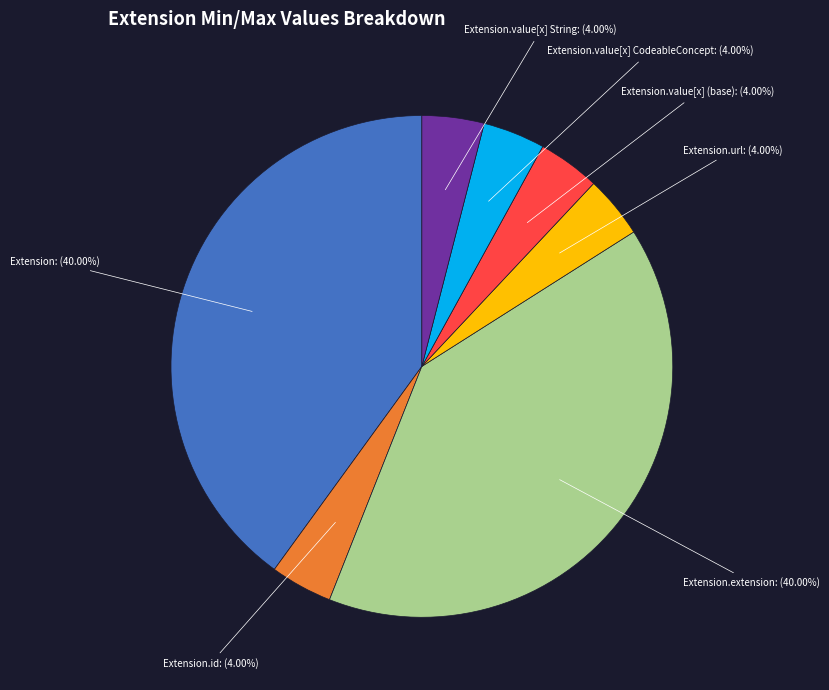

Is there any slice that represents more than half of the pie?

No